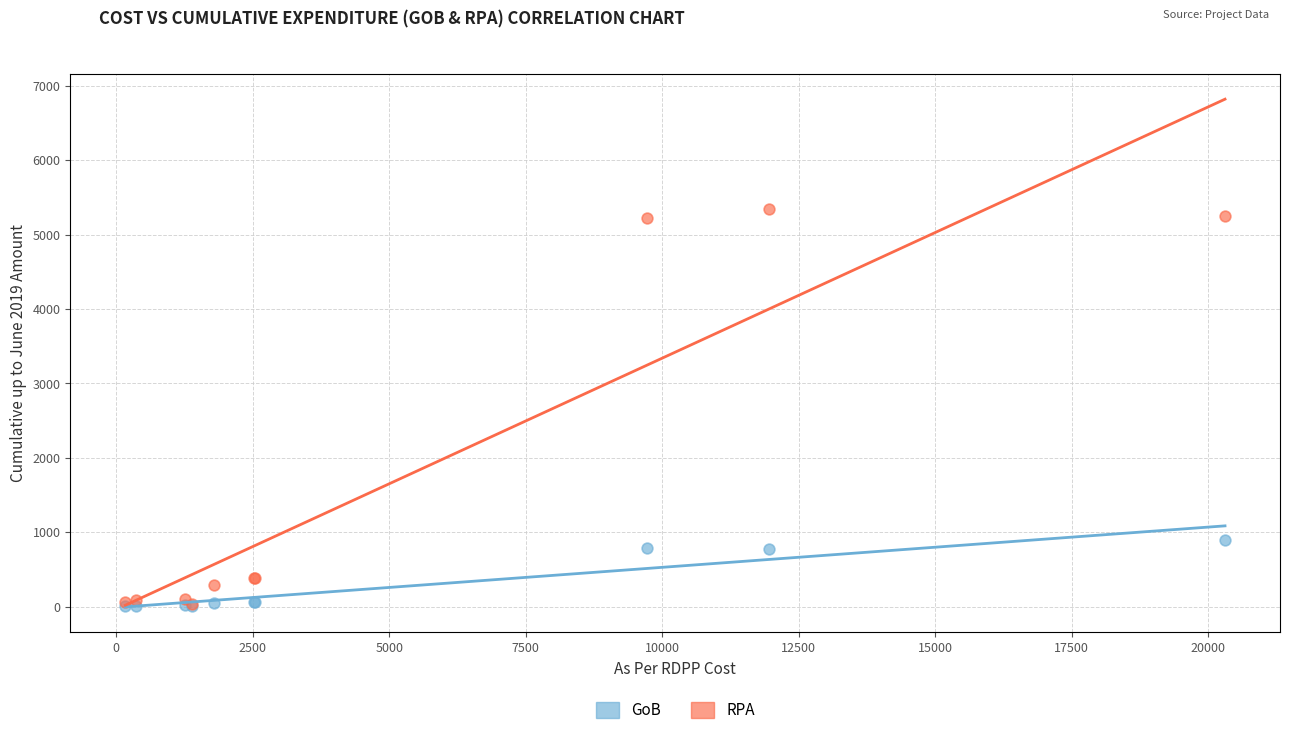

In the RPA series, what Y value is closest to 2692?

390.7